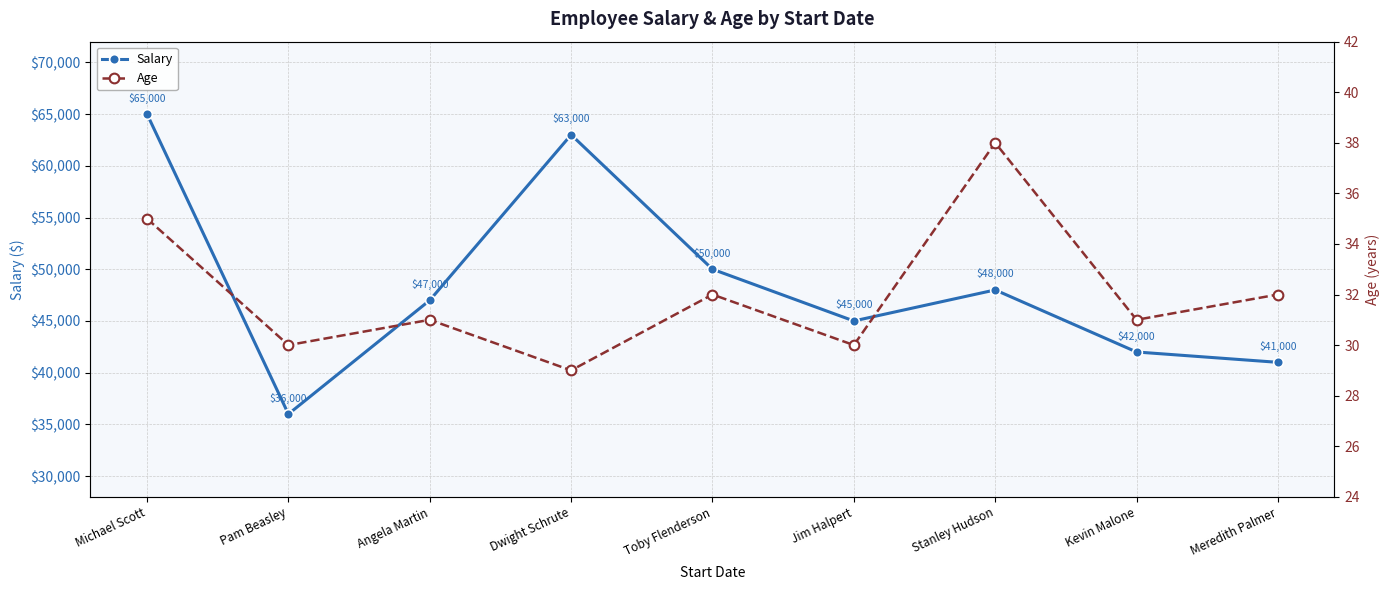

In Age, how many points are lower than both neighbors (excluding endpoints)?

4